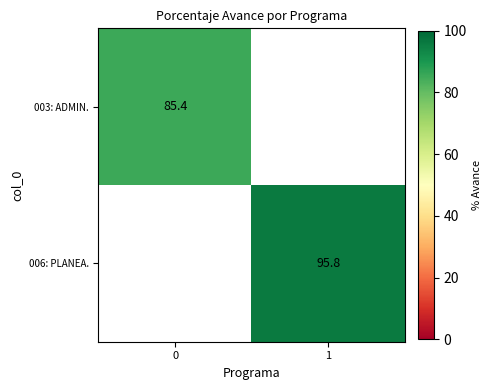

Is it true that 003: ADMIN. equals 24.8 at 0?

False